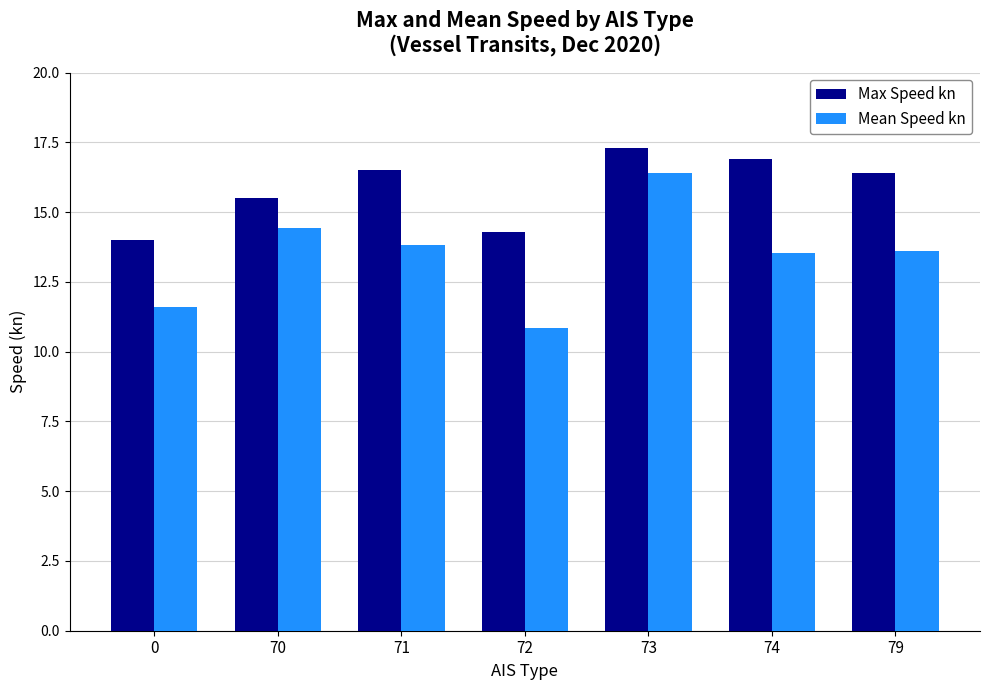

At which label does Mean Speed kn first exceed 13?

70